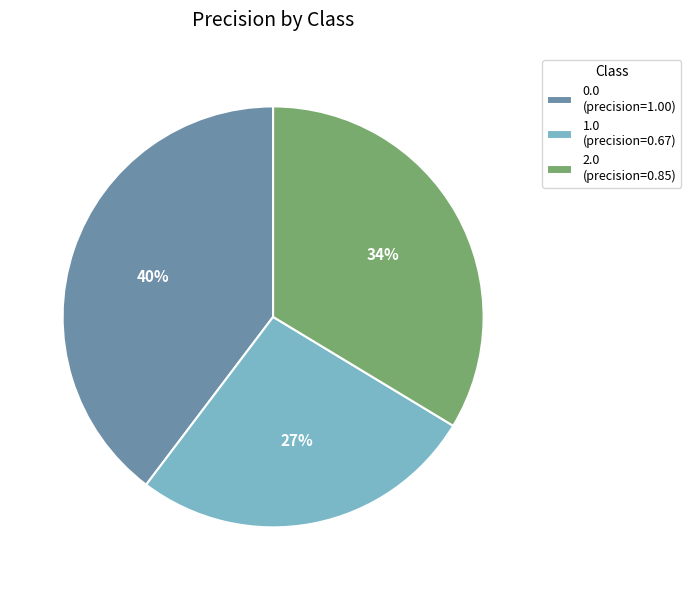

Is it true that 0.0 is 33% of the pie?

False